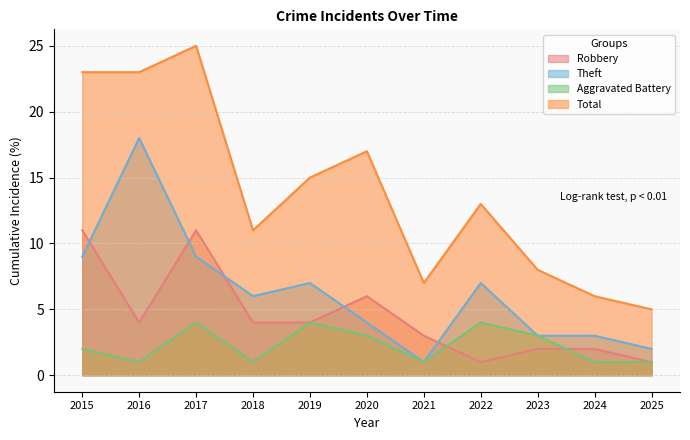

True or false: Total and Theft intersect in this chart.

False